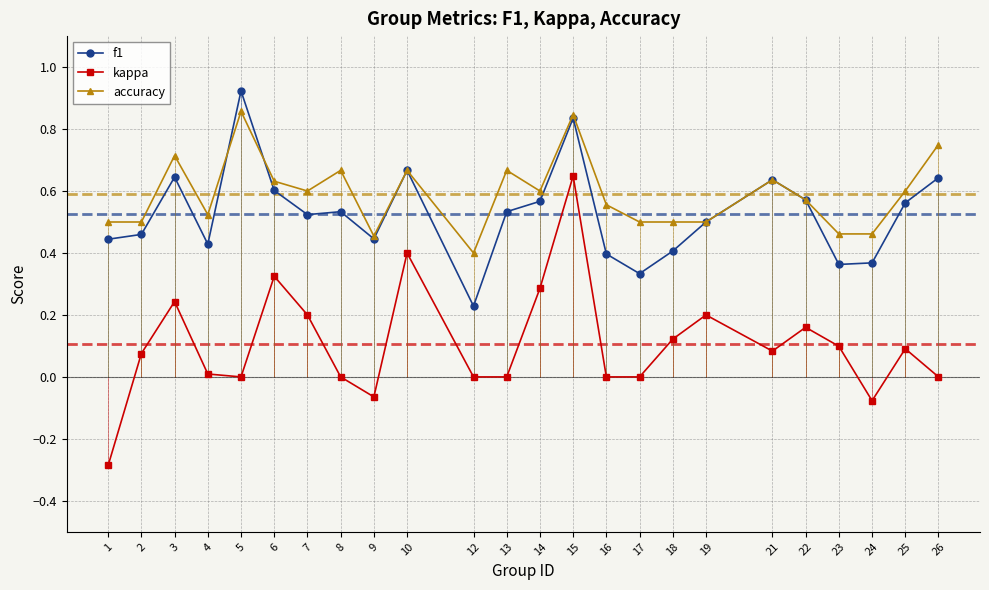

Rank the series by their maximum value, from lowest to highest.

kappa, accuracy, f1